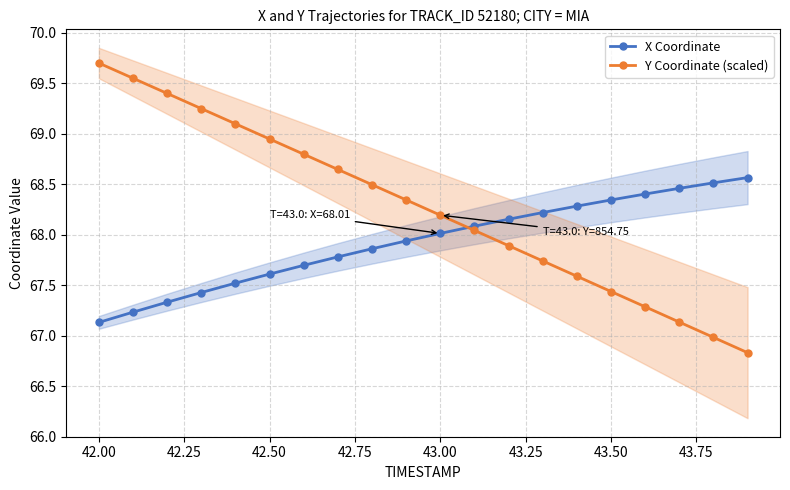

What is the lowest value of the Y Coordinate (scaled) series?

66.8